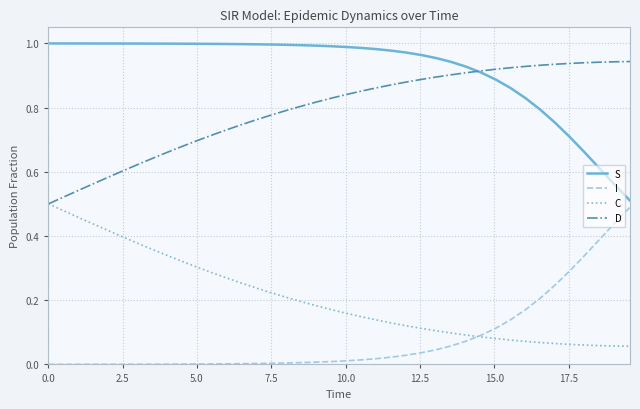

True or false: S and C intersect in this chart.

False